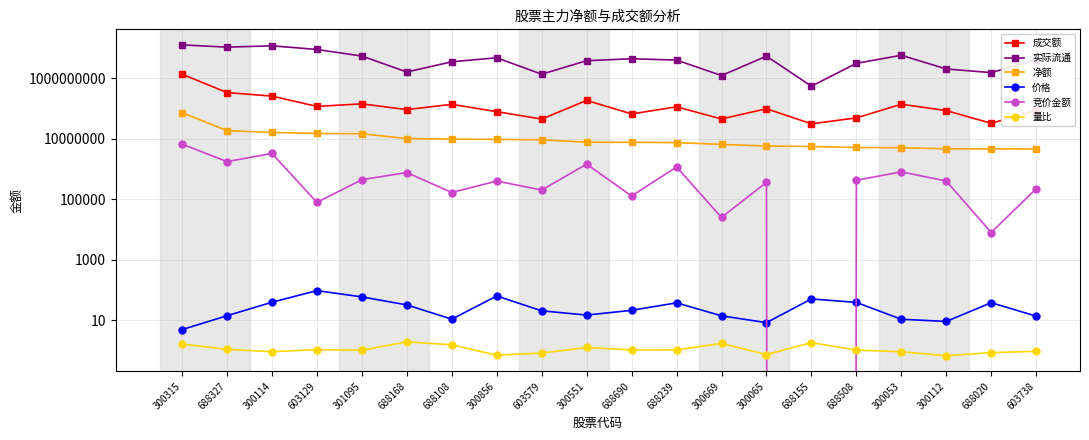

What is the average value of the 净额 series?

11832579.8